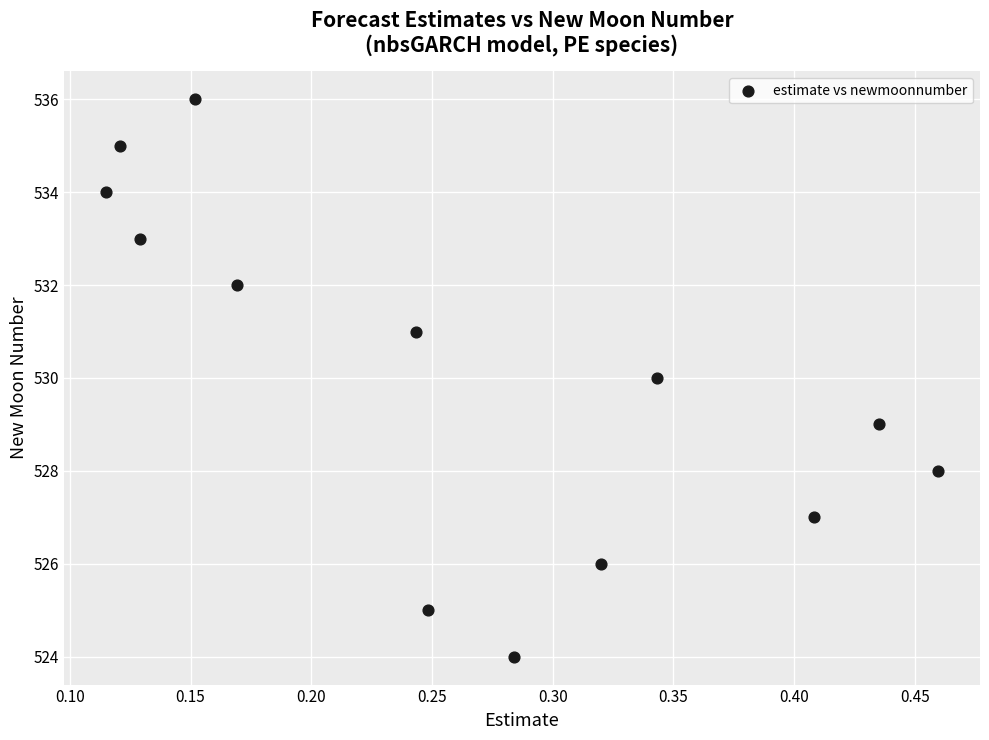

What is the range of Y values (max minus min)?

12